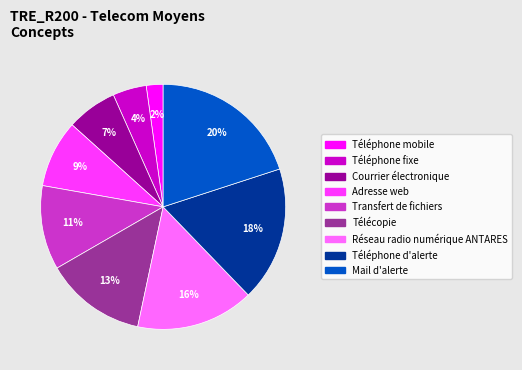

The Téléphone d'alerte slice represents 32% of the pie. True or false?

False